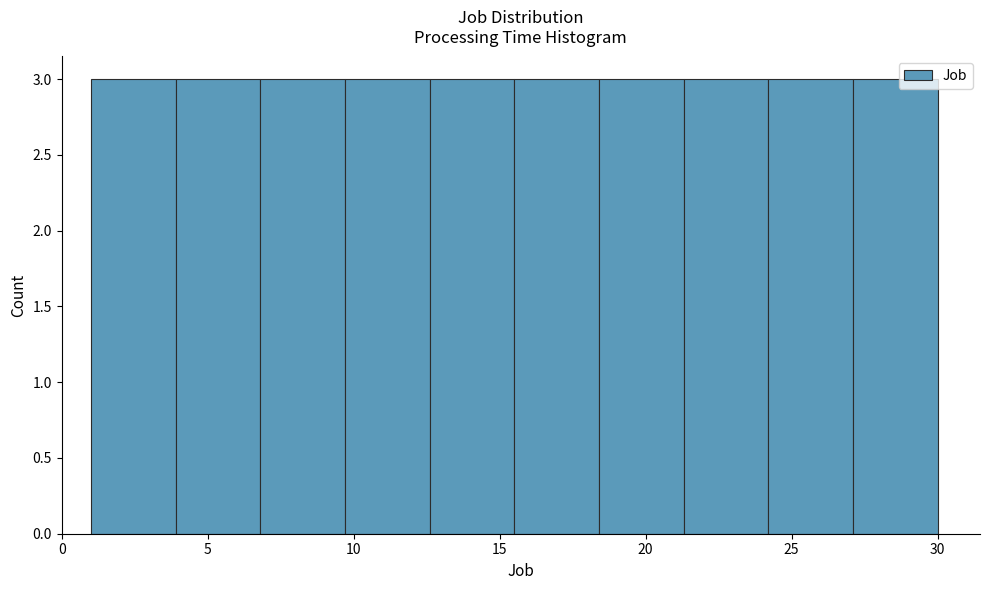

Reading left to right, transcribe this chart: for each bar, give the range it covers on the x-axis and its height. Neither the bar edges nor the heights are printed on the chart, so give them approximately, as read against the axes.

1.0 to 3.9: 3
3.9 to 6.8: 3
6.8 to 9.7: 3
9.7 to 12.6: 3
12.6 to 15.5: 3
15.5 to 18.4: 3
18.4 to 21.3: 3
21.3 to 24.2: 3
24.2 to 27.1: 3
27.1 to 30.0: 3